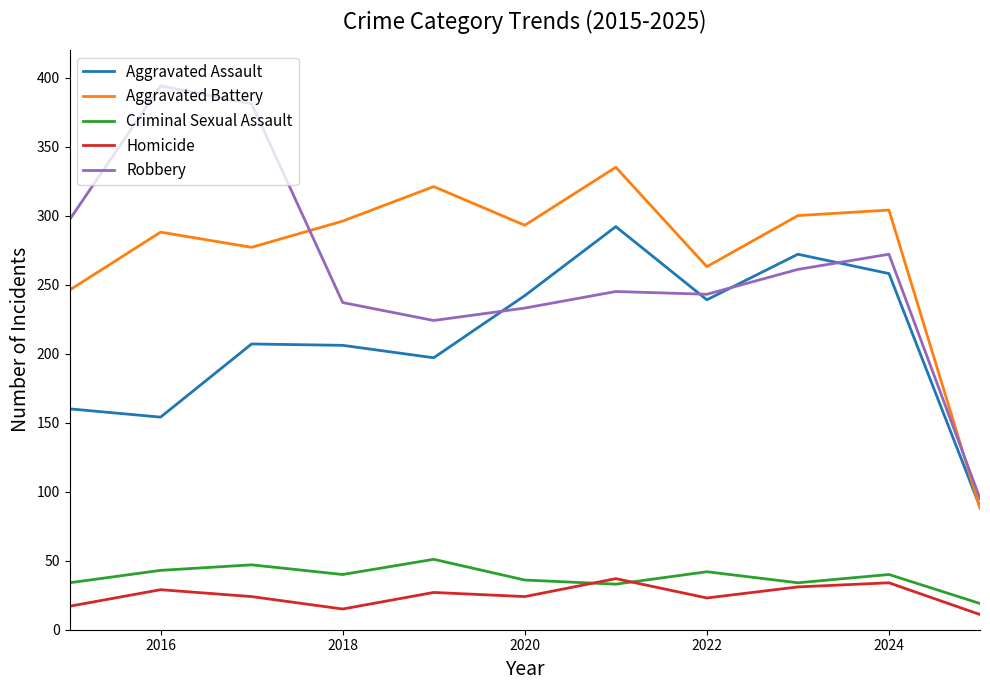

What is the highest value of the Robbery series?

394